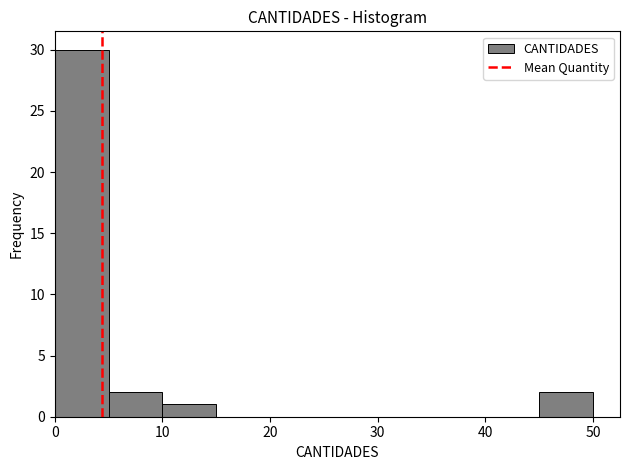

What is the height of the bar covering 10 to 15 on the x-axis? The values are not printed on the chart, so give them approximately, as read against the axis.

1